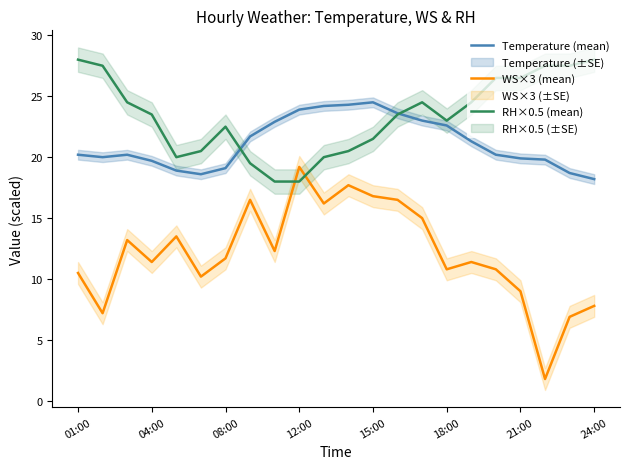

Reading left to right, extract all data points from this chart.

Temperature (mean): 20.2	20.0	20.2	19.7	18.9	18.6	19.1	21.7	22.9	23.9	24.2	24.3	24.5	23.6	23.0	22.6	21.3	20.2	19.9	19.8	18.7	18.2
WS×3 (mean): 10.5	7.2	13.2	11.4	13.5	10.2	11.7	16.5	12.3	19.2	16.2	17.7	16.8	16.5	15.0	10.8	11.4	10.8	9.0	1.8	6.9	7.8
RH×0.5 (mean): 28.0	27.5	24.5	23.5	20.0	20.5	22.5	19.5	18.0	18.0	20.0	20.5	21.5	23.5	24.5	23.0	24.5	26.5	26.5	27.5	27.5	28.0